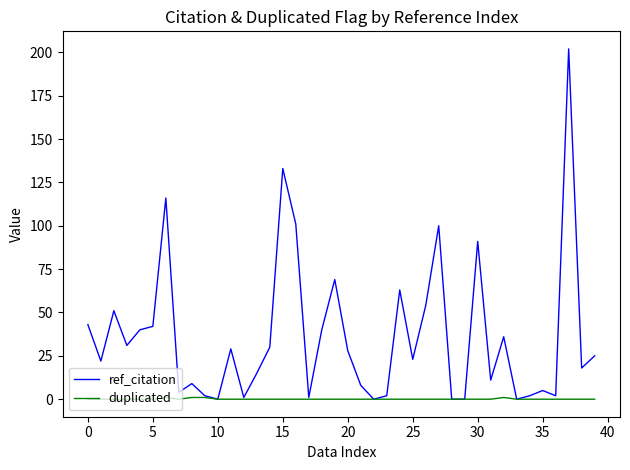

How many series are shown in this chart?

2